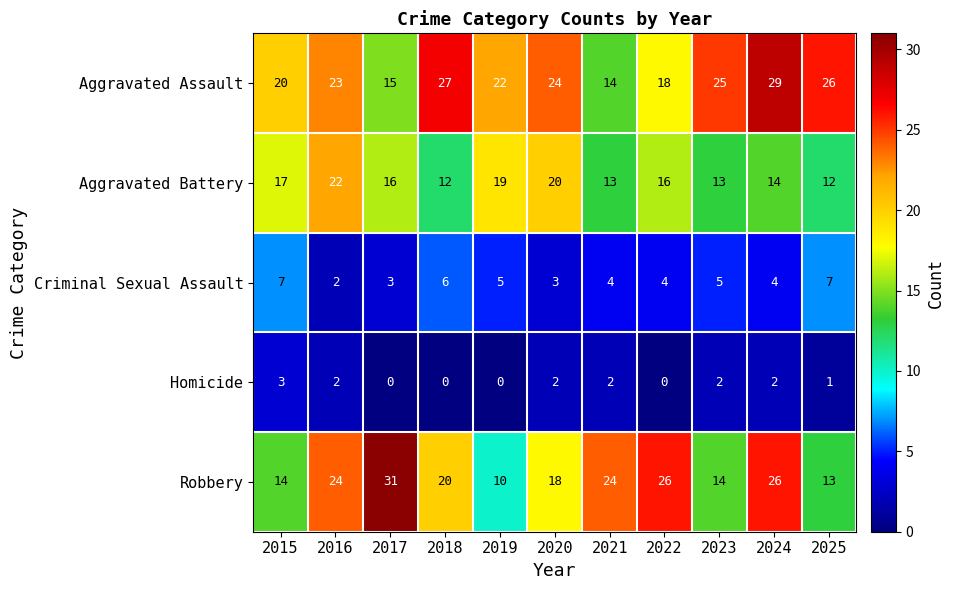

What is the difference between the Aggravated Battery values at 2020 and 2021?

7